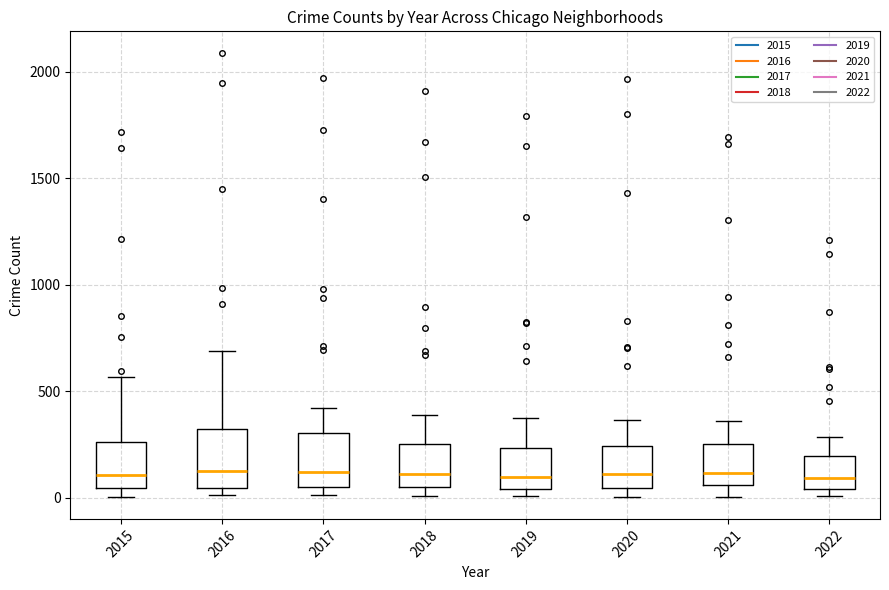

Where is the lower edge of the box at x = 2020 on the y-axis? The values are not printed on the chart, so give them approximately, as read against the axis.

50